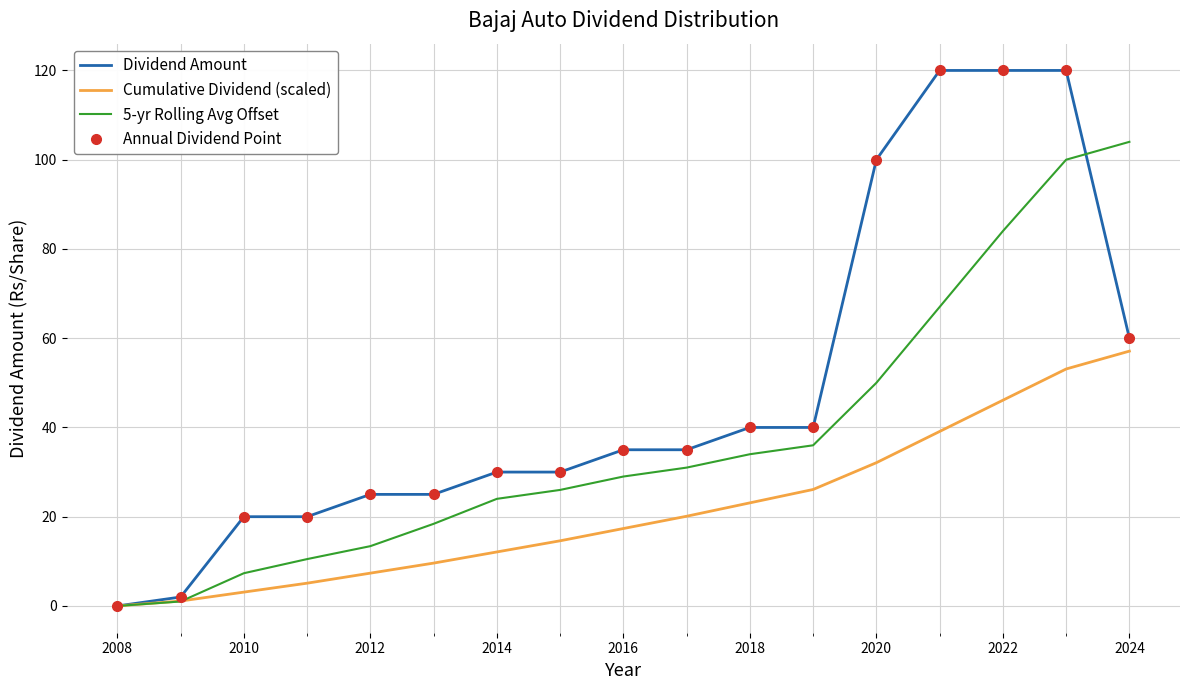

Which series ends up on top after the final intersection of 5-yr Rolling Avg Offset and Annual Dividend Point?

5-yr Rolling Avg Offset